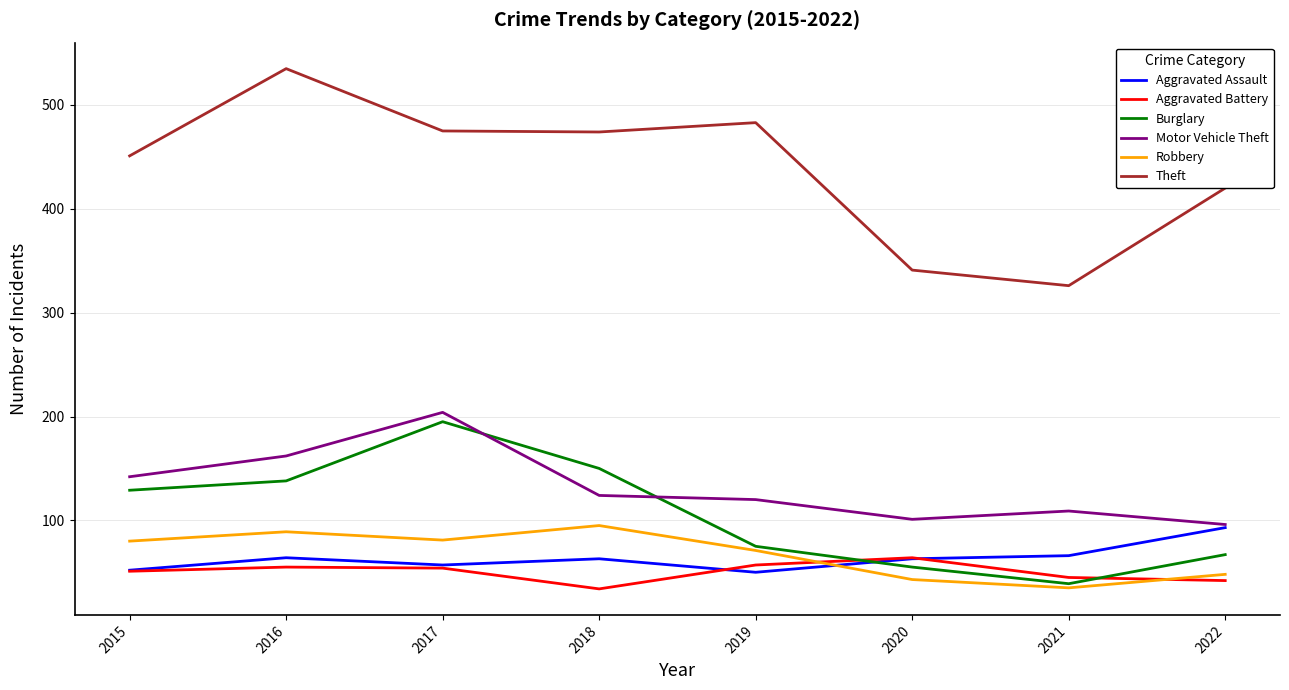

What is the minimum value for Robbery?

35